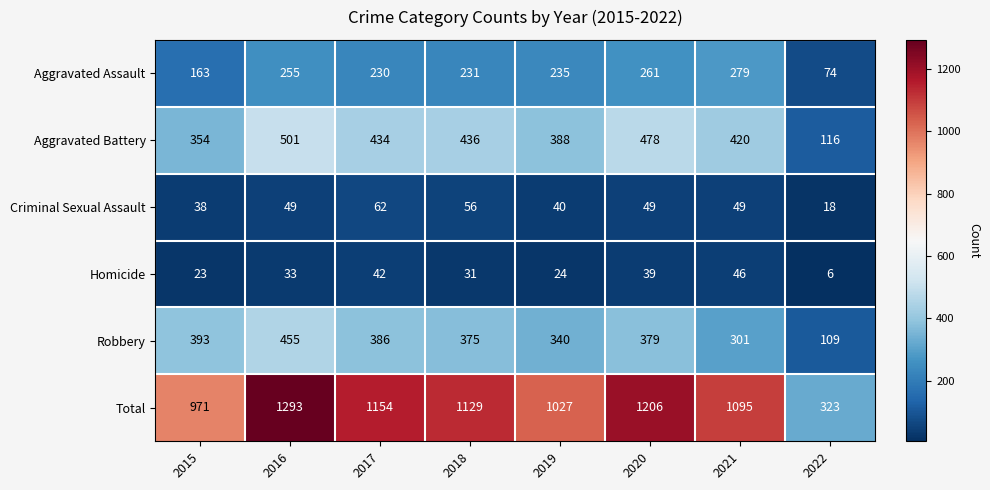

At which label does Aggravated Battery first exceed 434?

2016